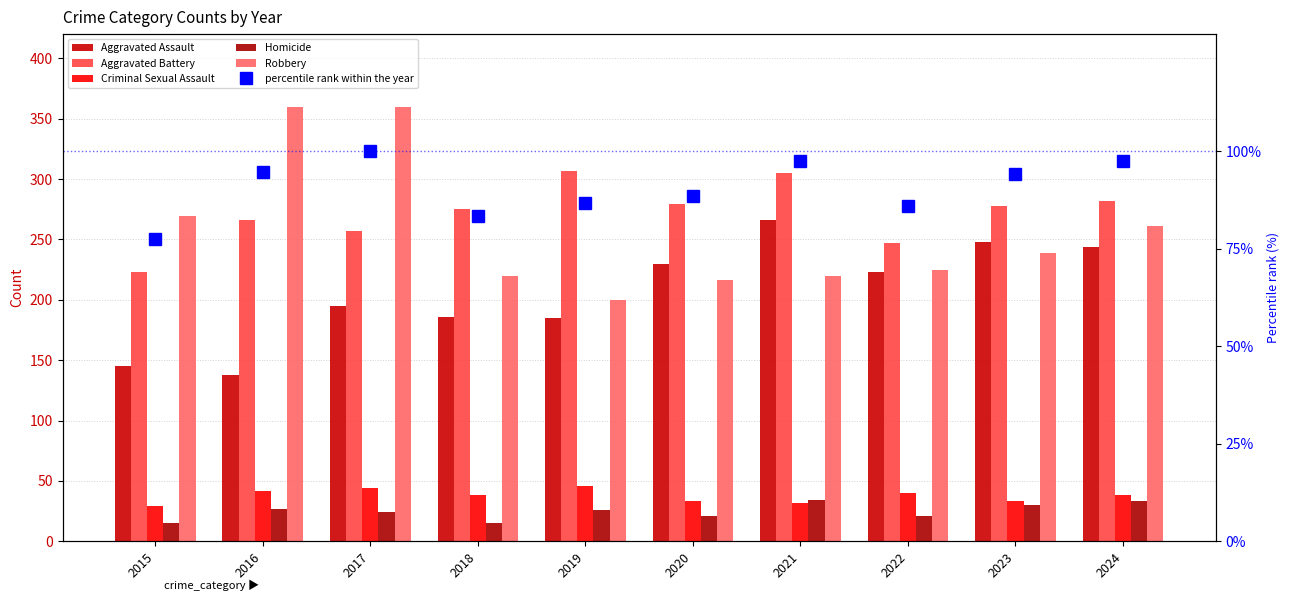

What is the difference between the Criminal Sexual Assault values at 2024 and 2019?

8.0